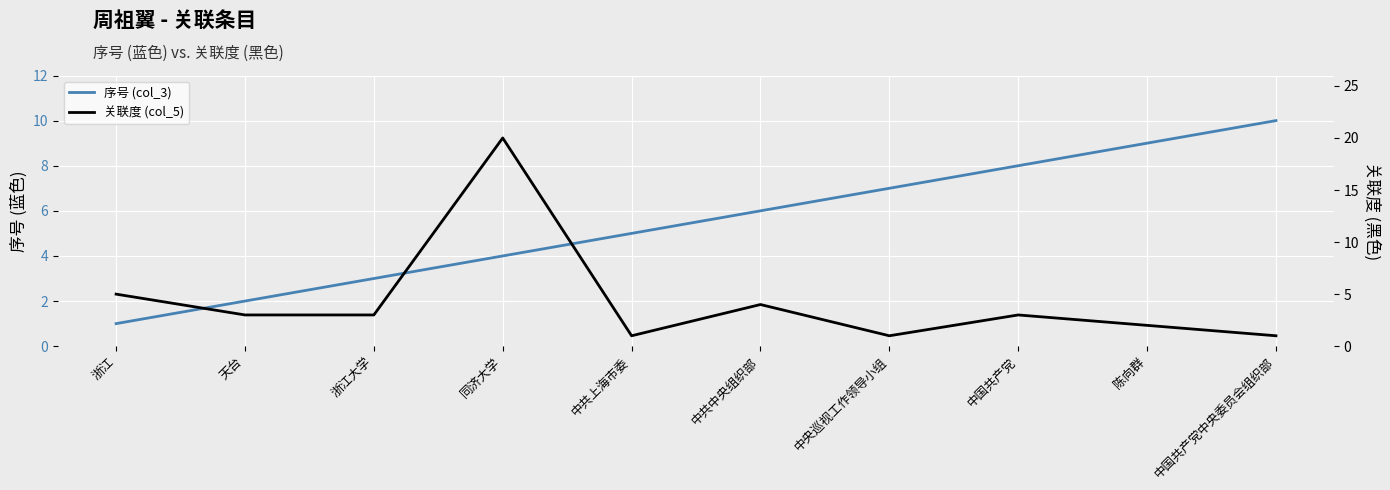

Between 同济大学 and 中国共产党, which series saw the biggest shift?

关联度 (col_5)